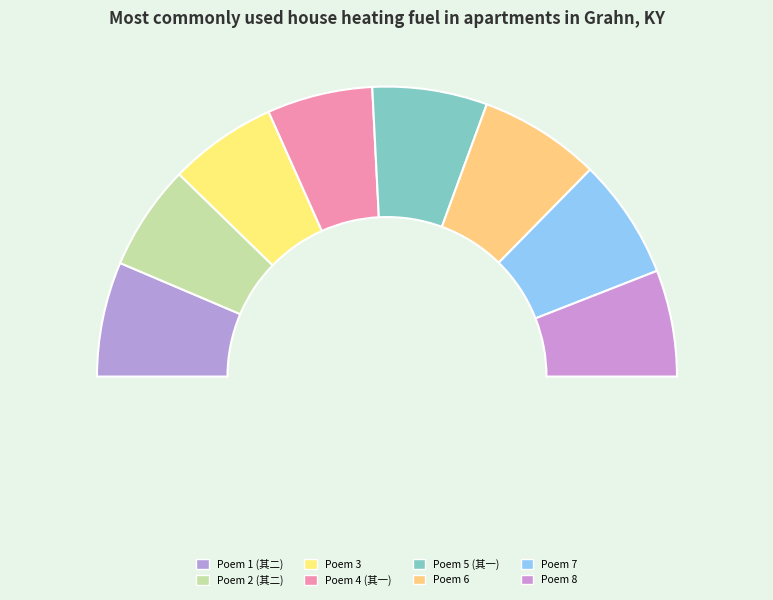

To the nearest percent, what portion does 柴虚犹子洵领南畿贤书东归将北上春官予作二诗前道其实后以鼓其勇也 其二 represent?

13%